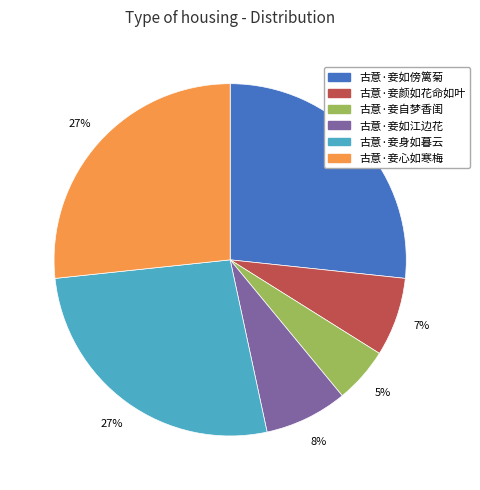

Which slice is the smallest?

古意·妾自梦香闺